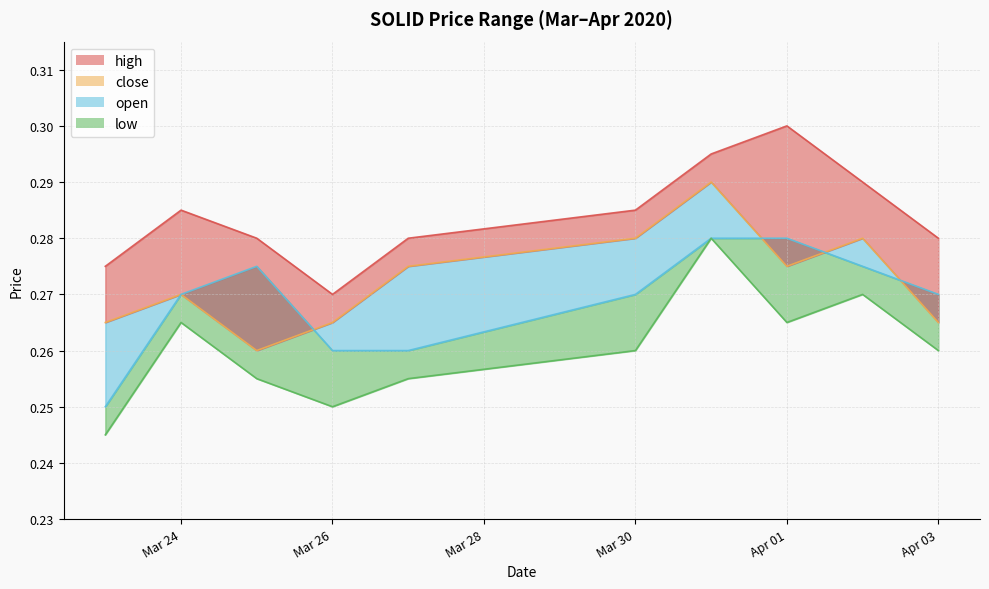

At which category is the sum across all series the highest?

2020-03-31